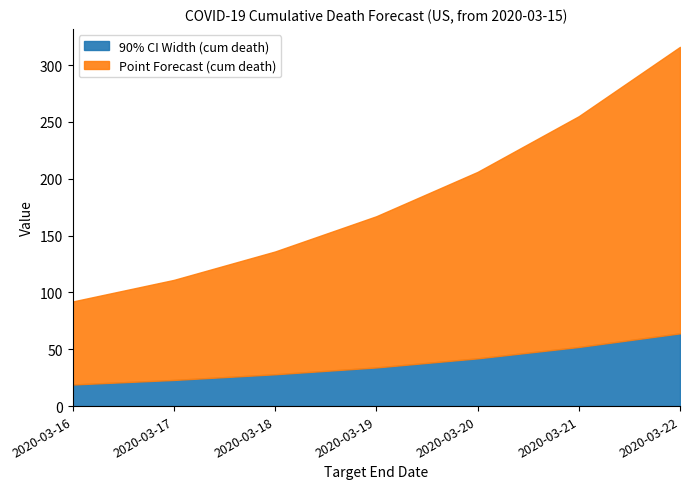

What is the difference between the 90% CI Width (cum death) values at 2020-03-22 and 2020-03-19?

30